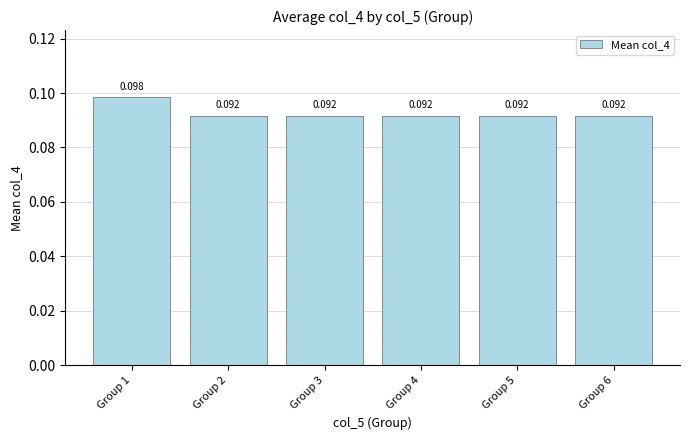

Are the bars horizontal?

No